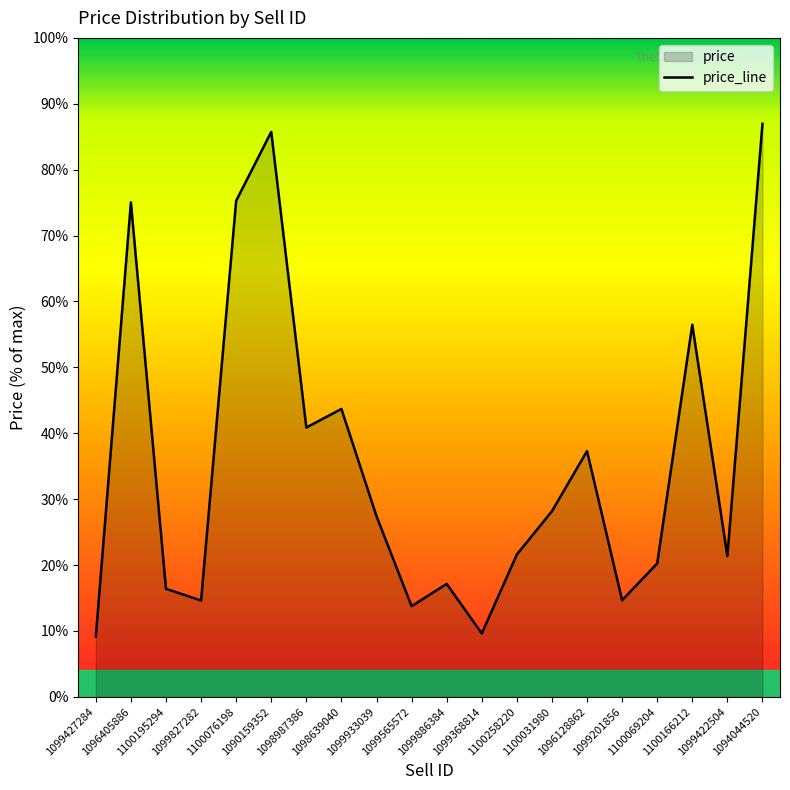

The chart shows a value of 264720.3 at 1100031980. True or false?

False